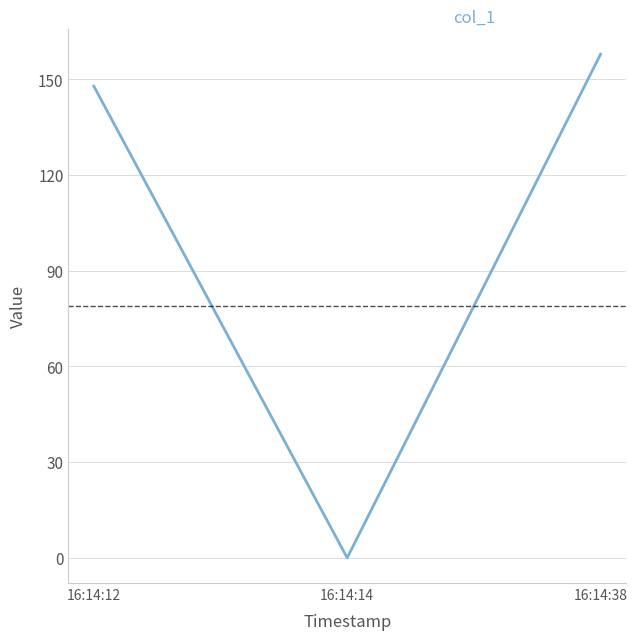

What is the greatest value displayed?

157.9